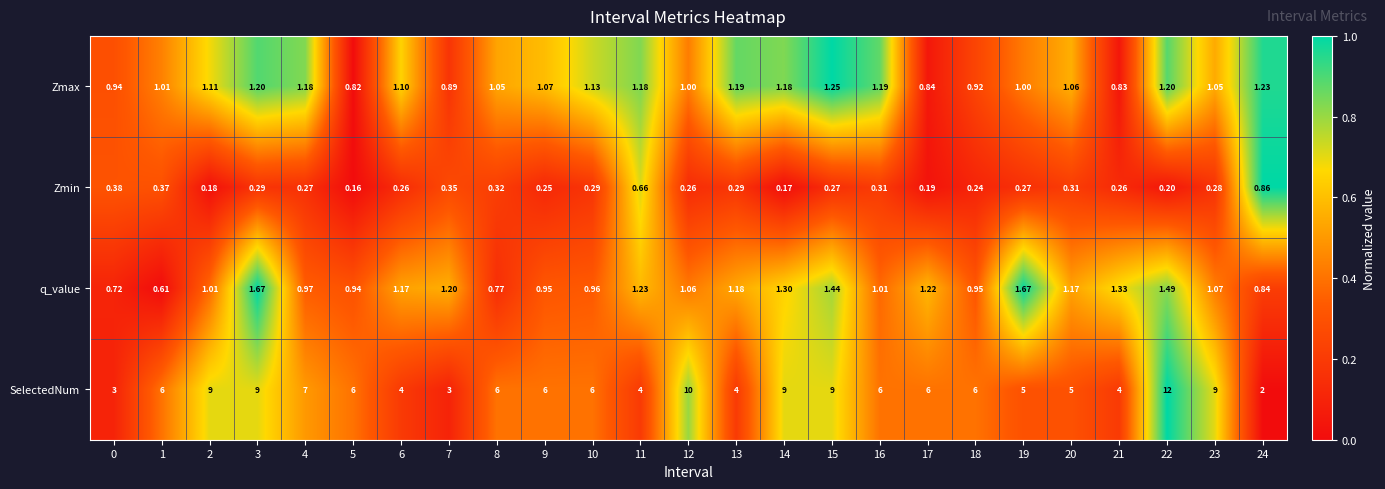

Between 23 and 24, which series saw the biggest shift?

SelectedNum